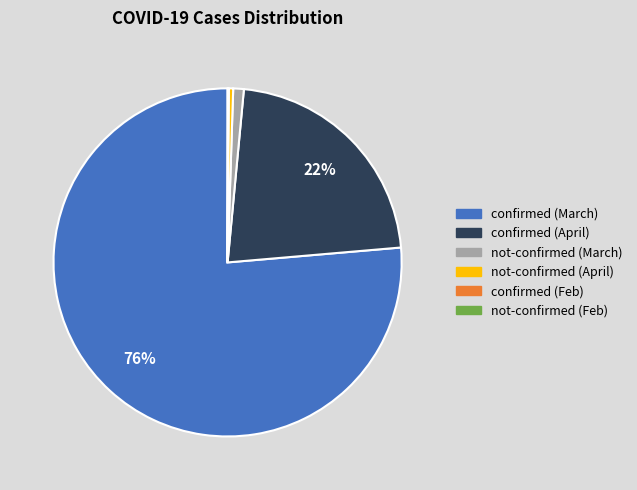

Which slice is the largest?

confirmed (March)